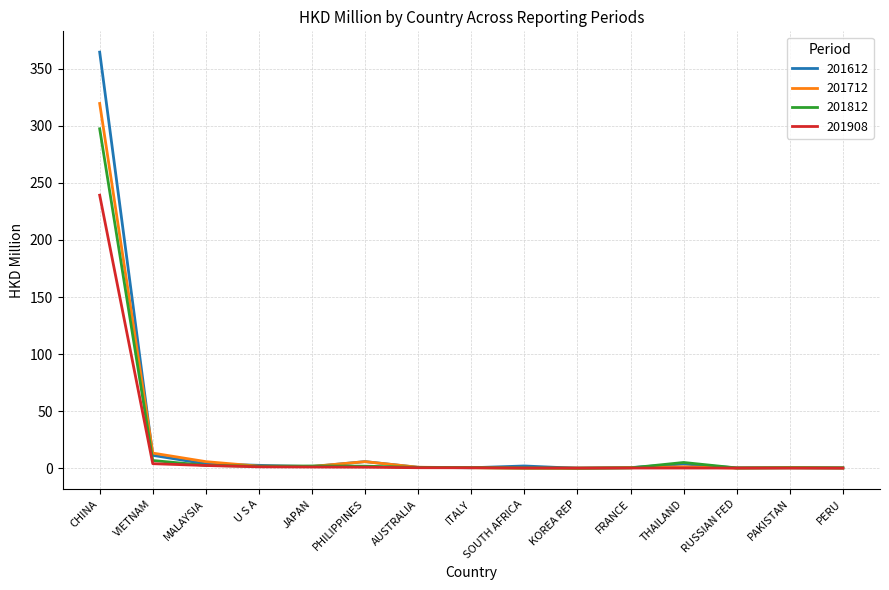

What is the maximum value for 201612?

364.6